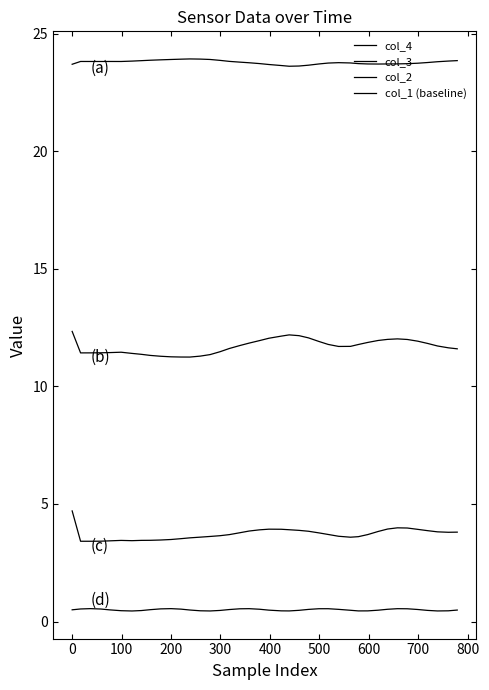

What is the difference between the maximum and minimum values in the col_2 series?

1.3